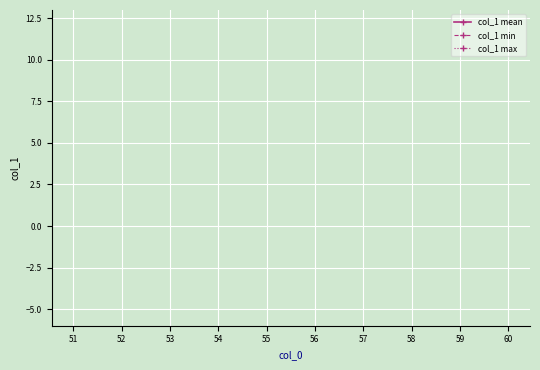

The value of col_1 min at 58 is 23.7. True or false?

False